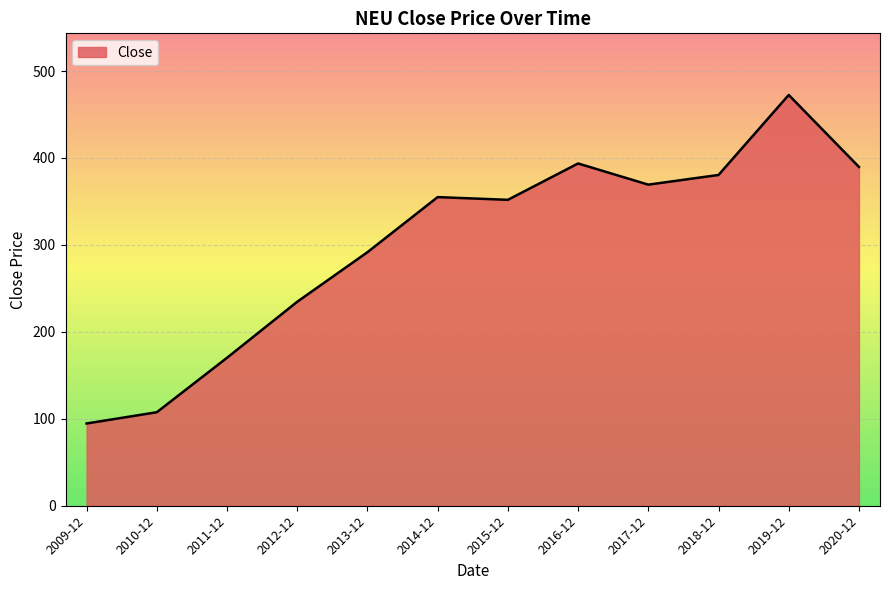

True or false: there are more than 0 points higher than both neighbors.

True